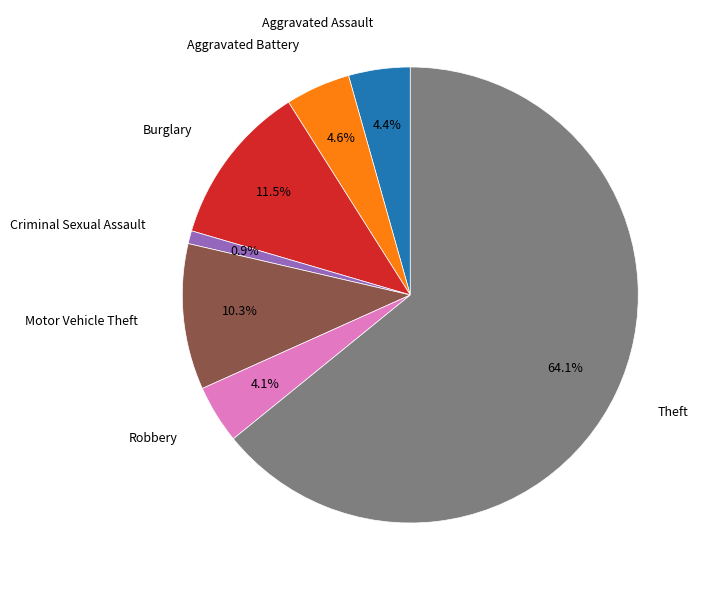

To the nearest percent, what is the difference between the largest and smallest slice percentages?

63%